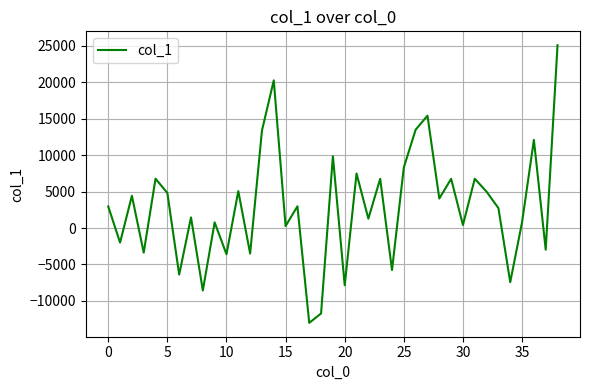

How many negative values are there?

12